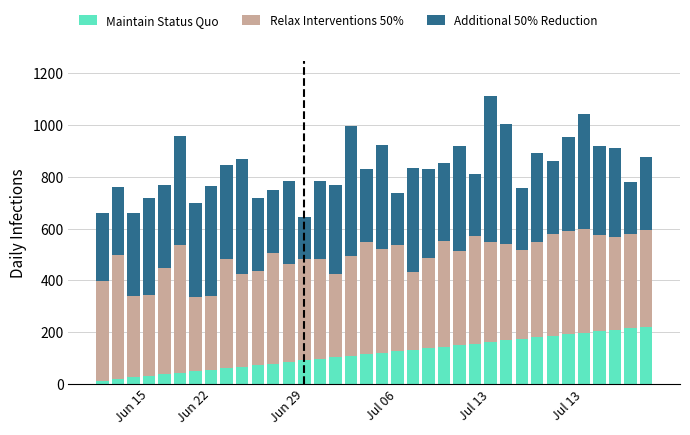

What is the average value of the Maintain Status Quo series?

116.4